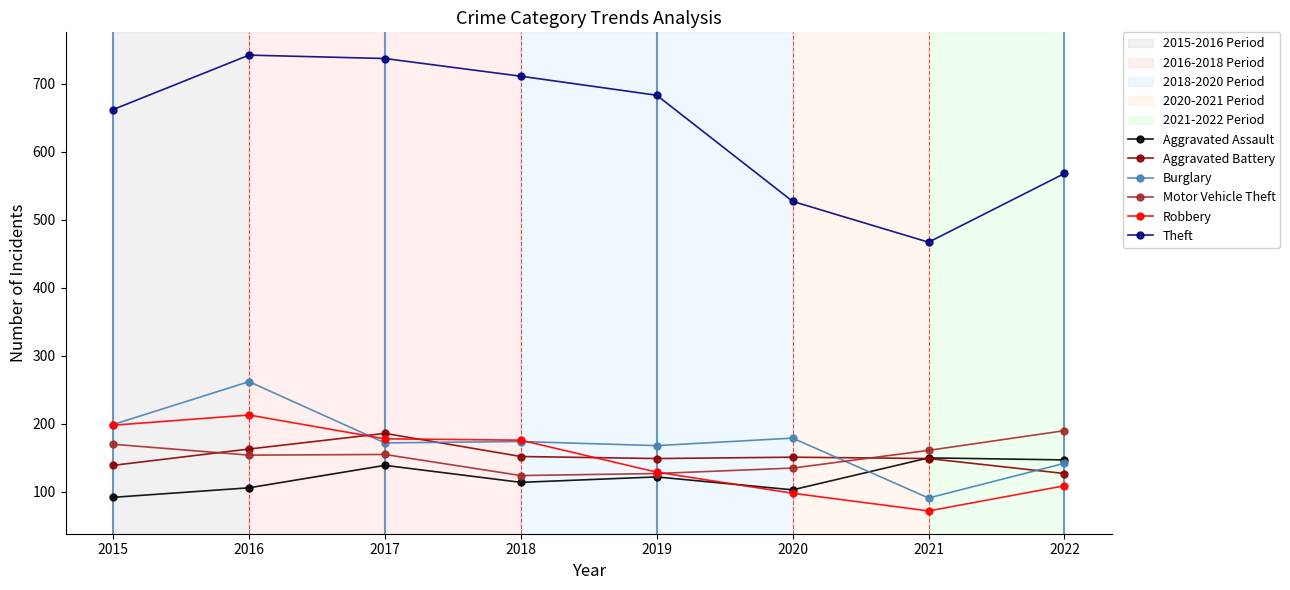

Which series changed the most between 2016 and 2021?

Theft